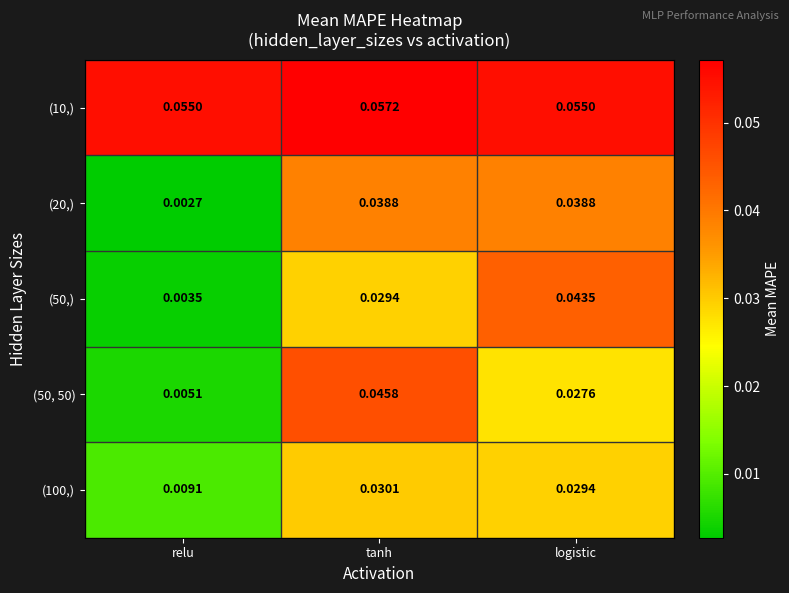

List the labels in order of (50,) value, largest first.

logistic, tanh, relu